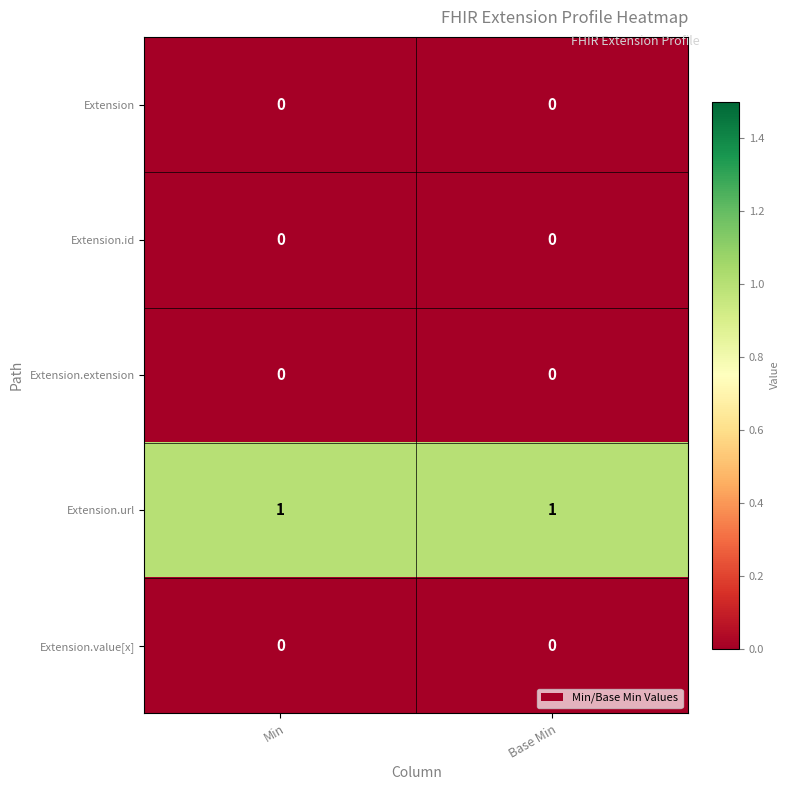

Reading right to left, transcribe all the data shown in this chart.

Extension: Base Min=0	Min=0
Extension.id: Base Min=0	Min=0
Extension.extension: Base Min=0	Min=0
Extension.url: Base Min=1	Min=1
Extension.value[x]: Base Min=0	Min=0